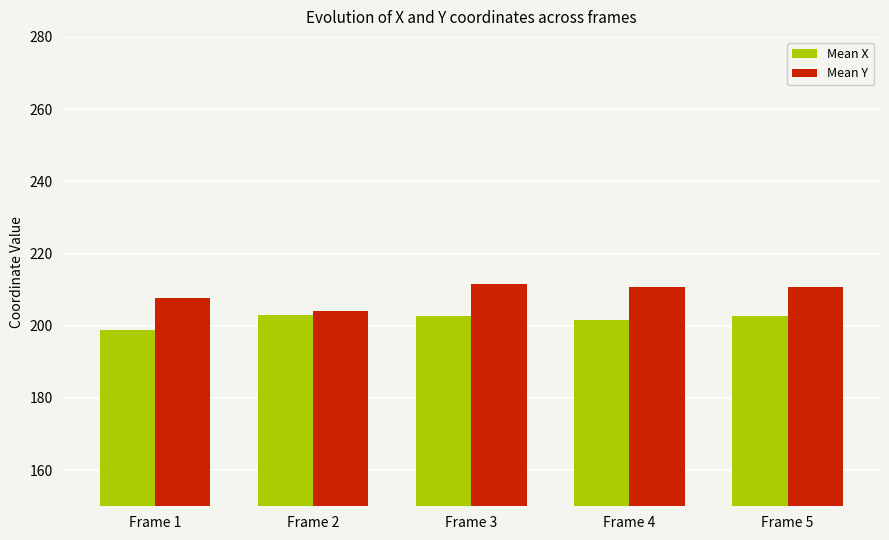

What is the maximum value for Mean X?

203.1